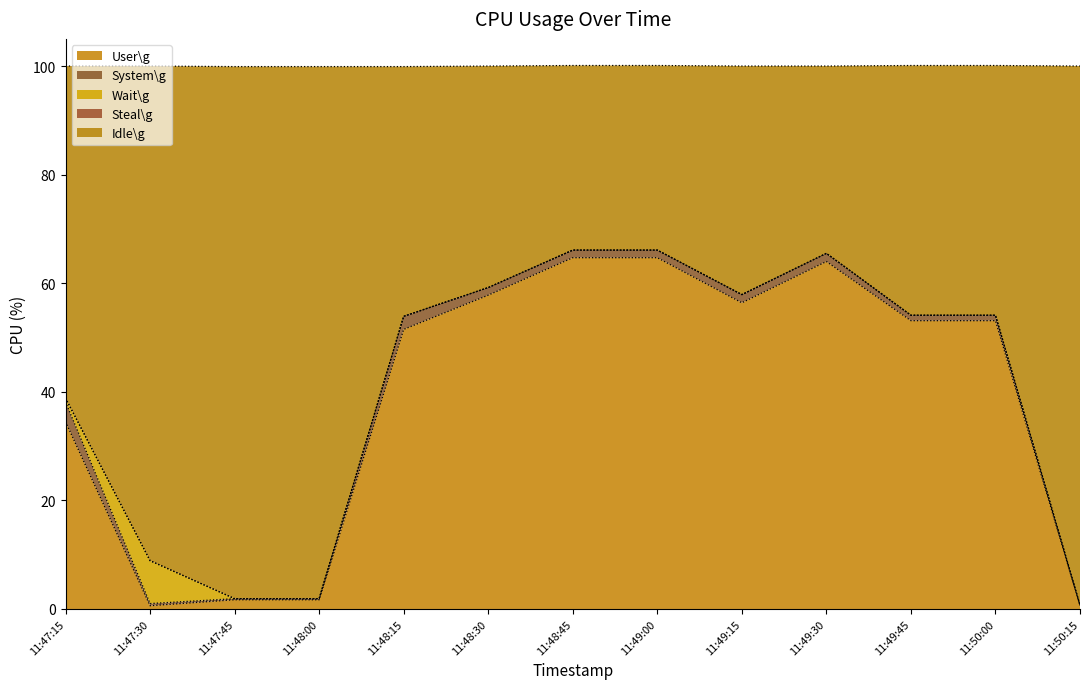

What is the label of the 12th point from the right?

11:47:30